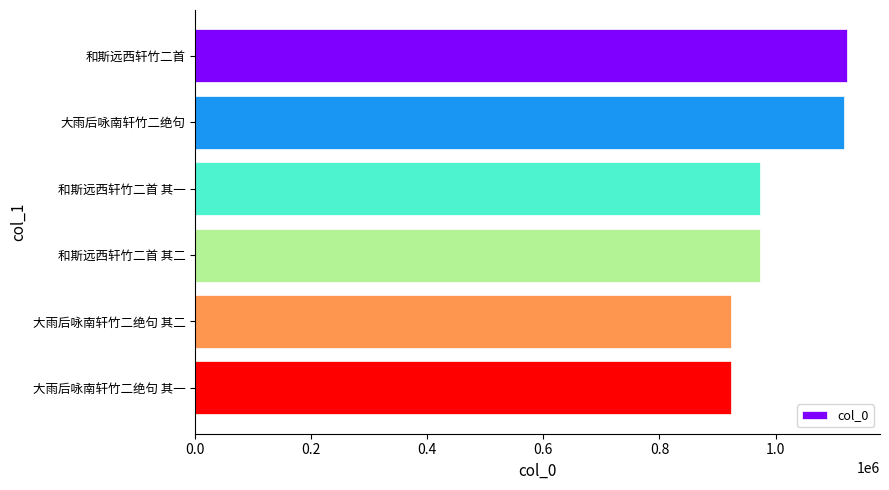

What is the greatest value displayed?

1123640